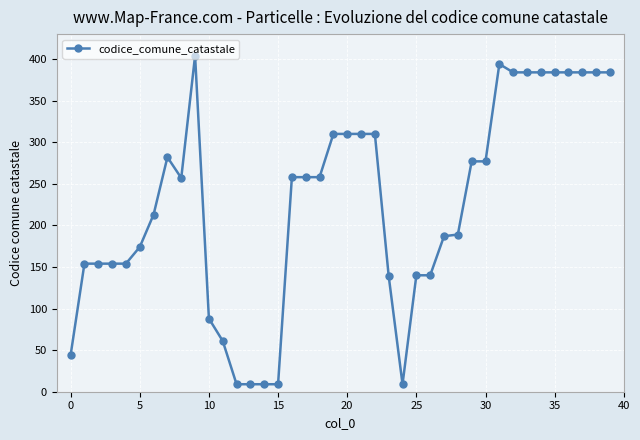

What is the maximum value shown in the chart?

404